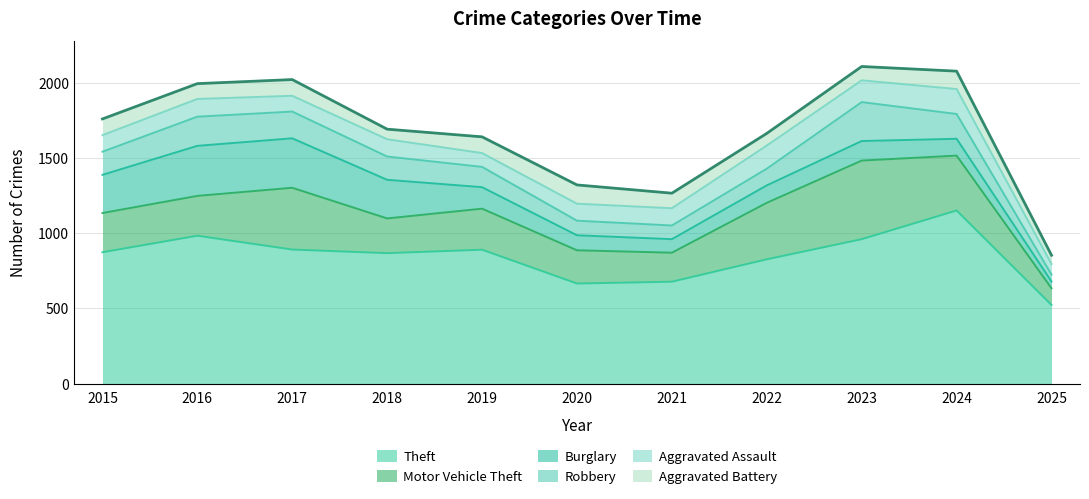

Is it true that Theft equals 984 at 2016?

True